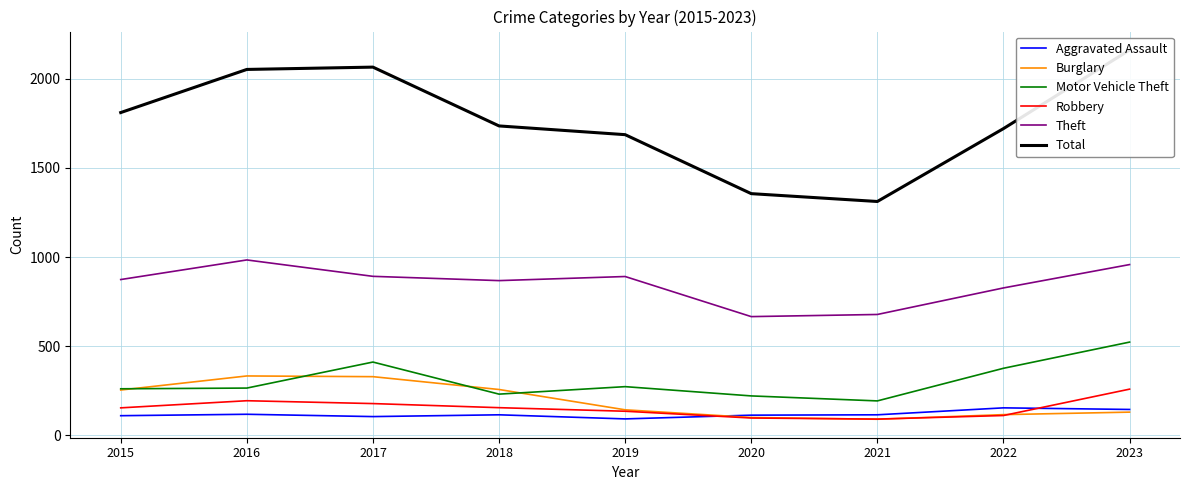

What is the value of the Aggravated Assault point at the 5th from the left?

92